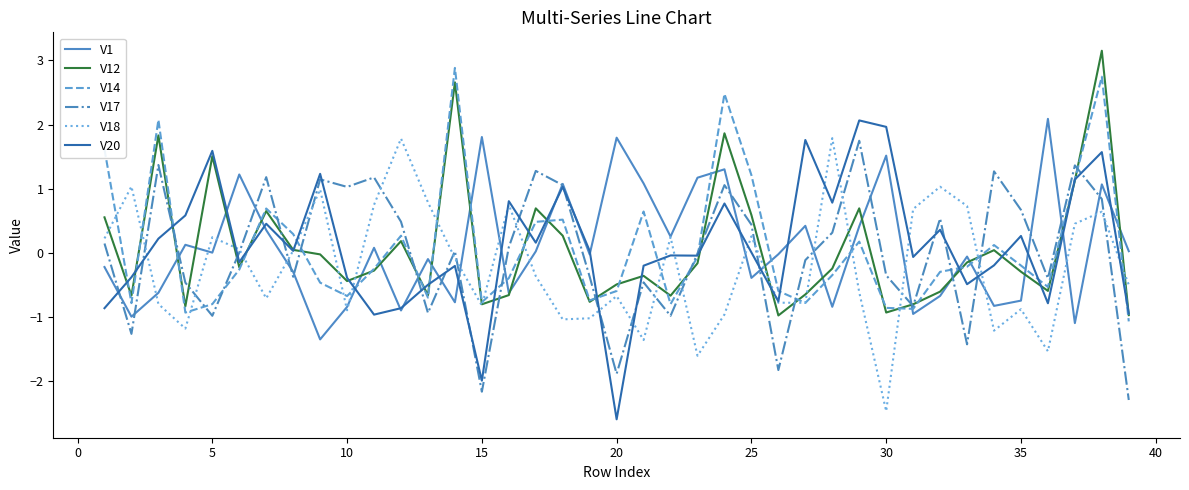

True or false: V20 has more than 0 points higher than both neighbors.

True